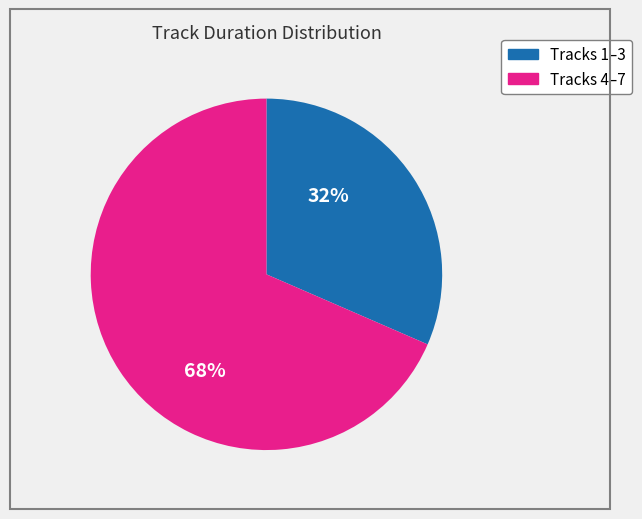

To the nearest percent, what is the average slice percentage?

50%